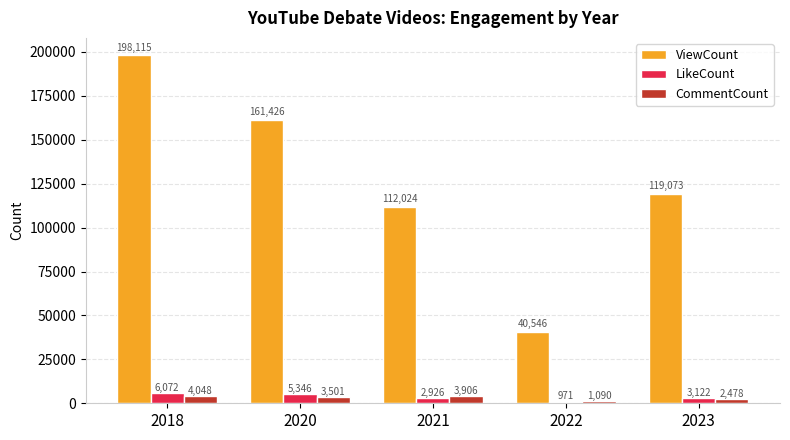

Does the chart contain any negative values?

No